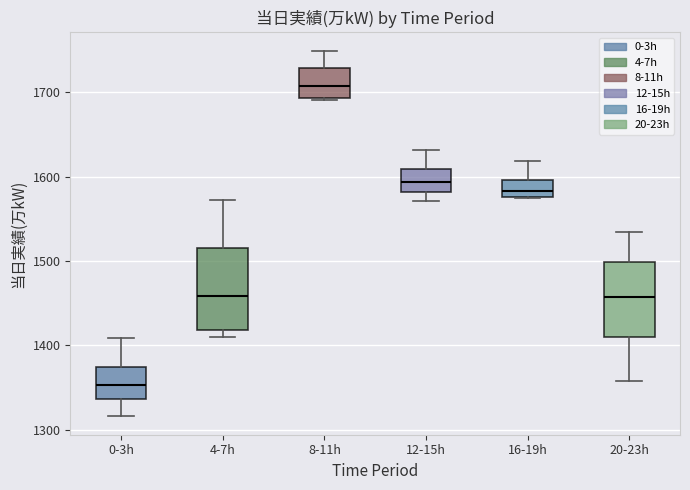

Which box has the lowest median line?

0-3h